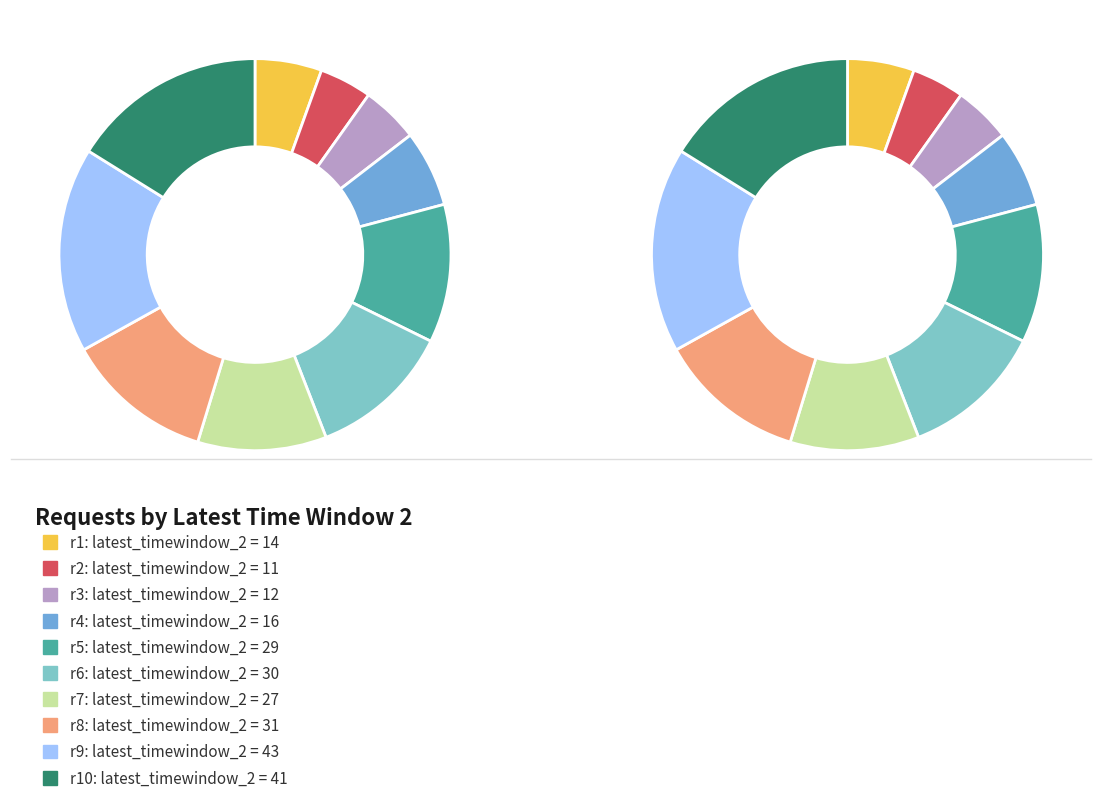

What is the largest slice in the pie chart?

r9